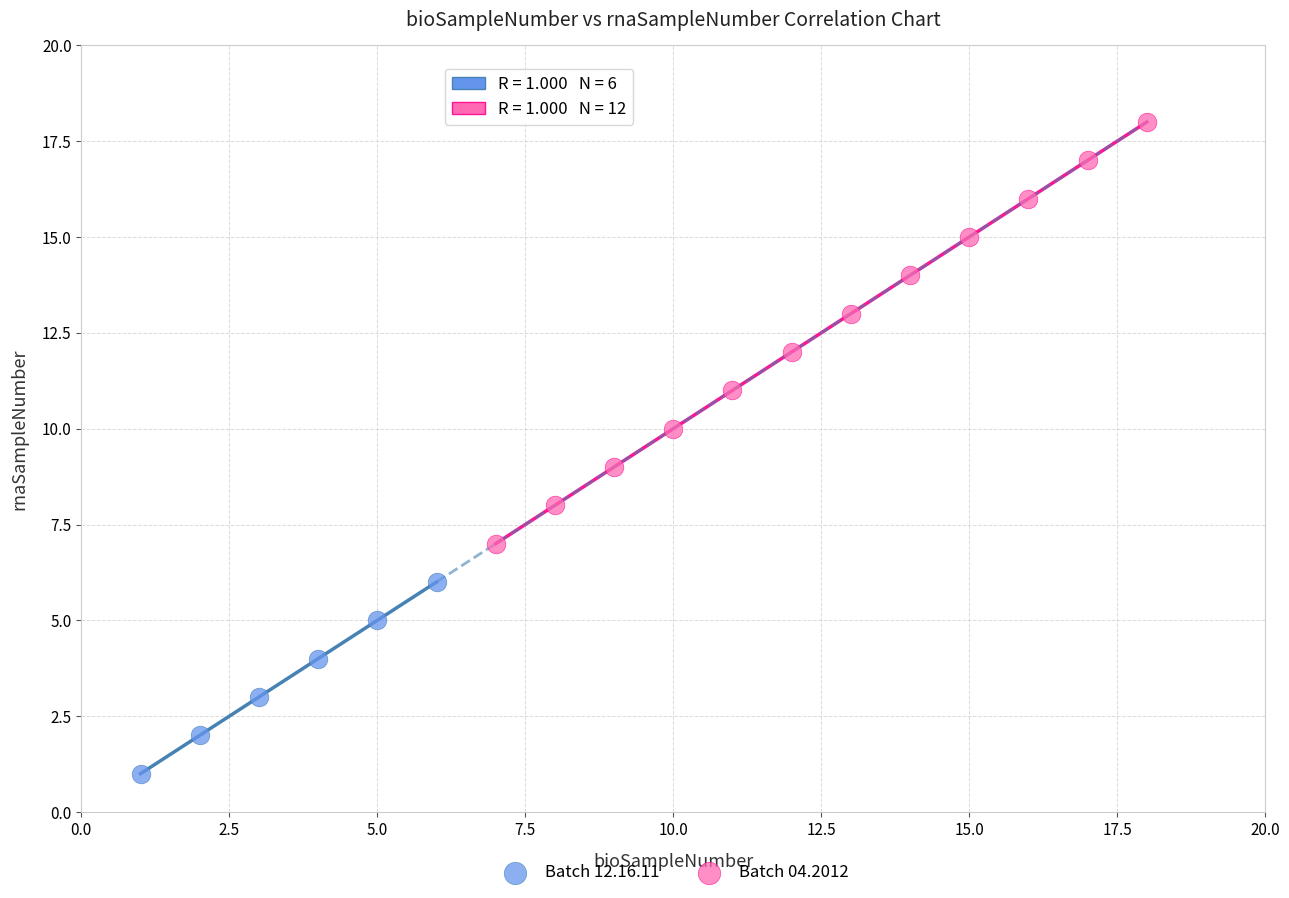

Which series has the widest spread of Y values?

Batch 04.2012